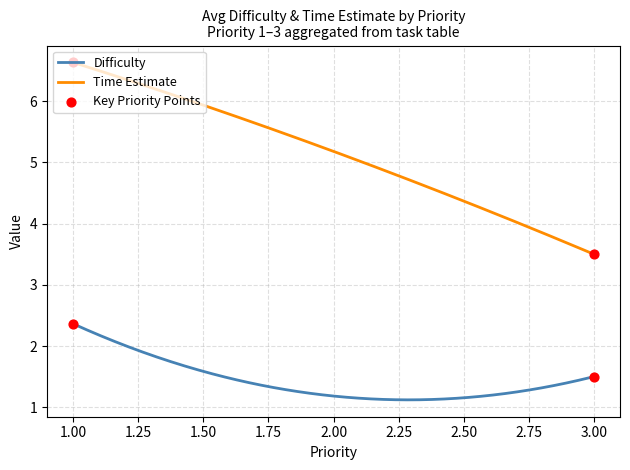

Which series has the largest range (max minus min)?

Time Estimate